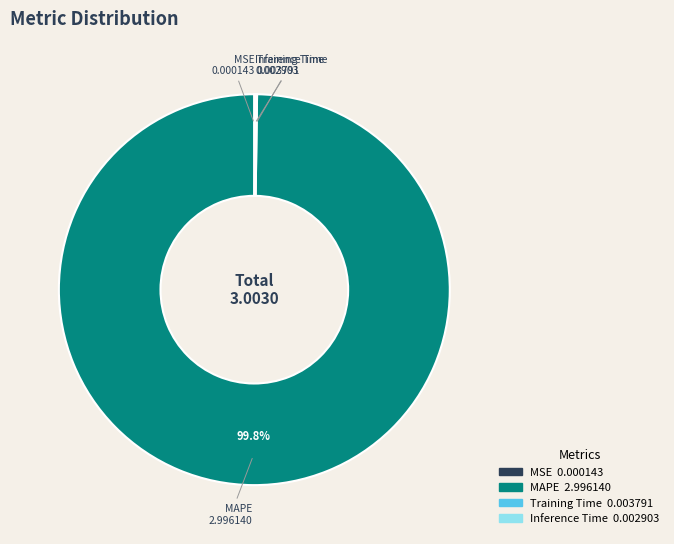

Is there a majority slice in this chart?

Yes